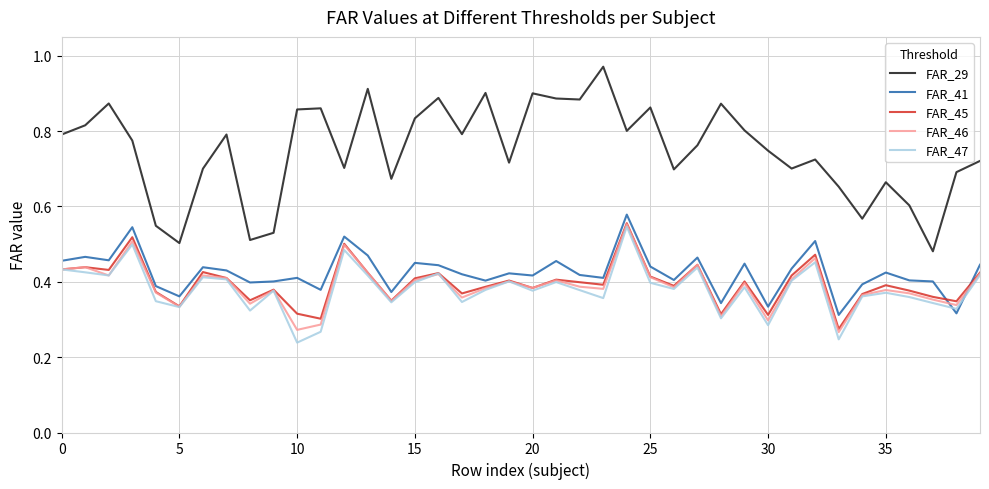

True or false: FAR_29 and FAR_41 intersect in this chart.

False